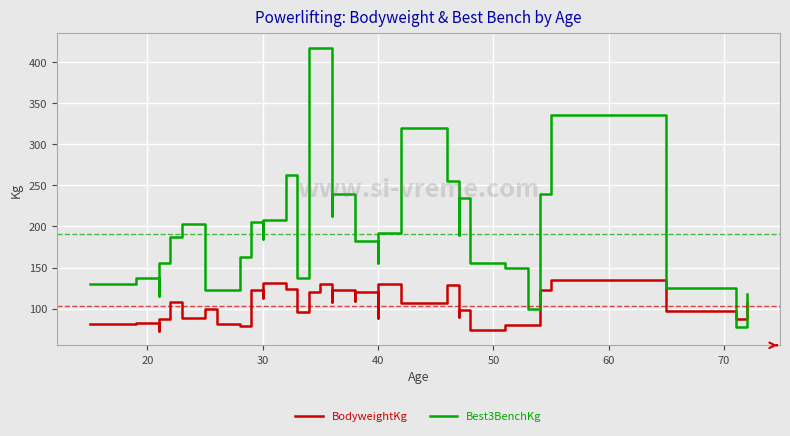

True or false: Best3BenchKg has more than 2 points higher than both neighbors.

True